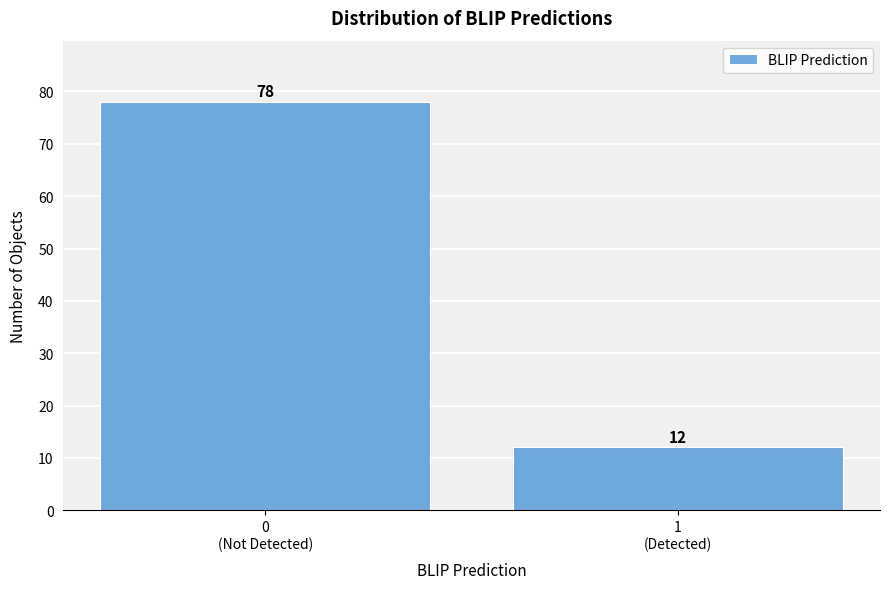

Reading left to right, what are all the values shown in this chart?

78	12